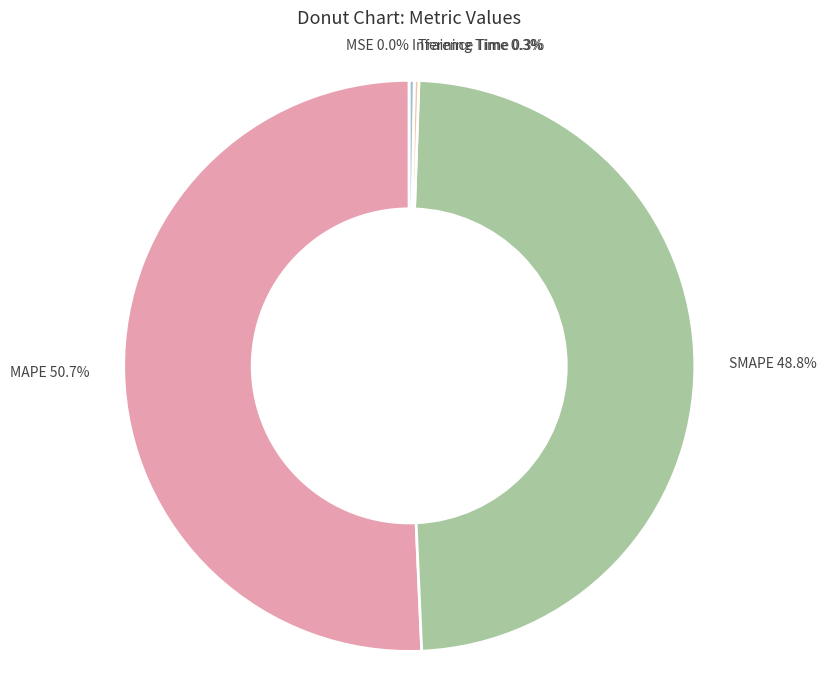

Approximately how many times larger is the value at SMAPE compared to MAPE?

1.0